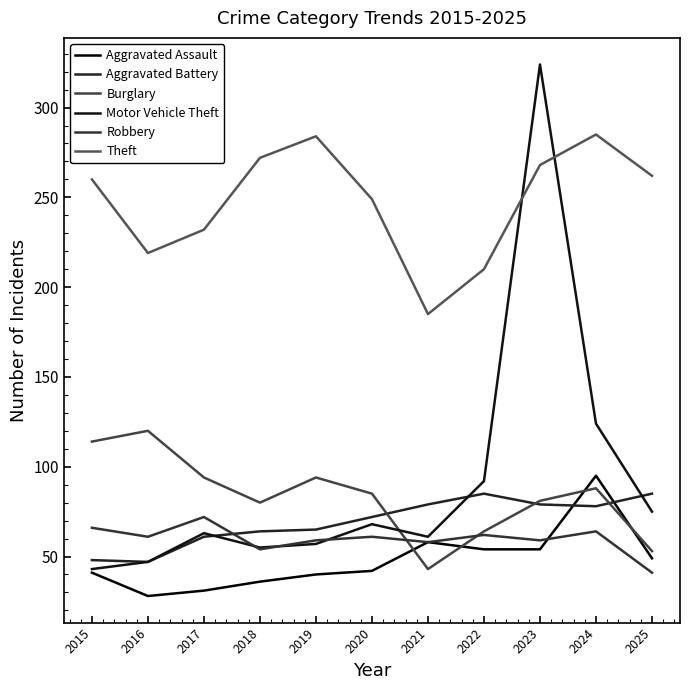

How many lines are shown in the chart?

6